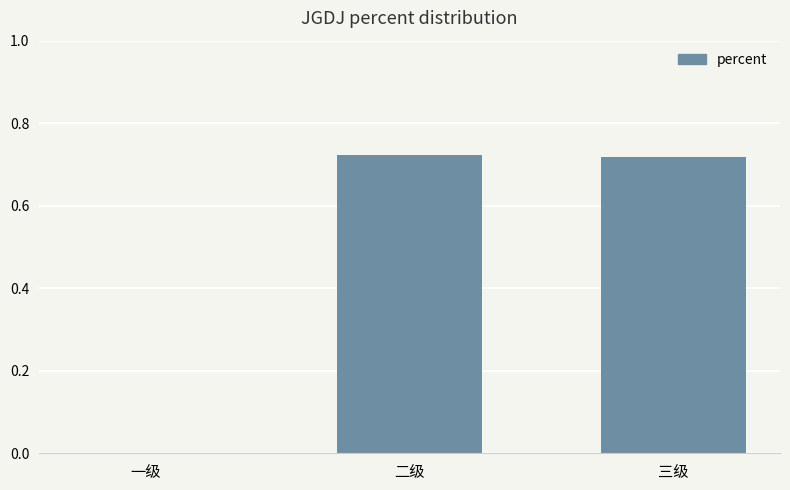

Are the bars horizontal?

No